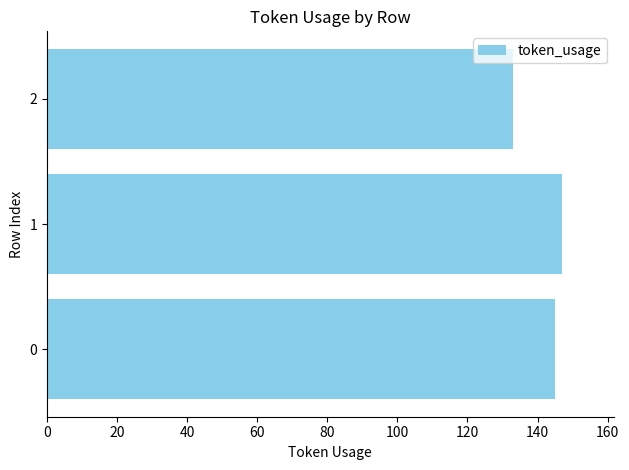

What is the change in value from 0 to 2?

-12